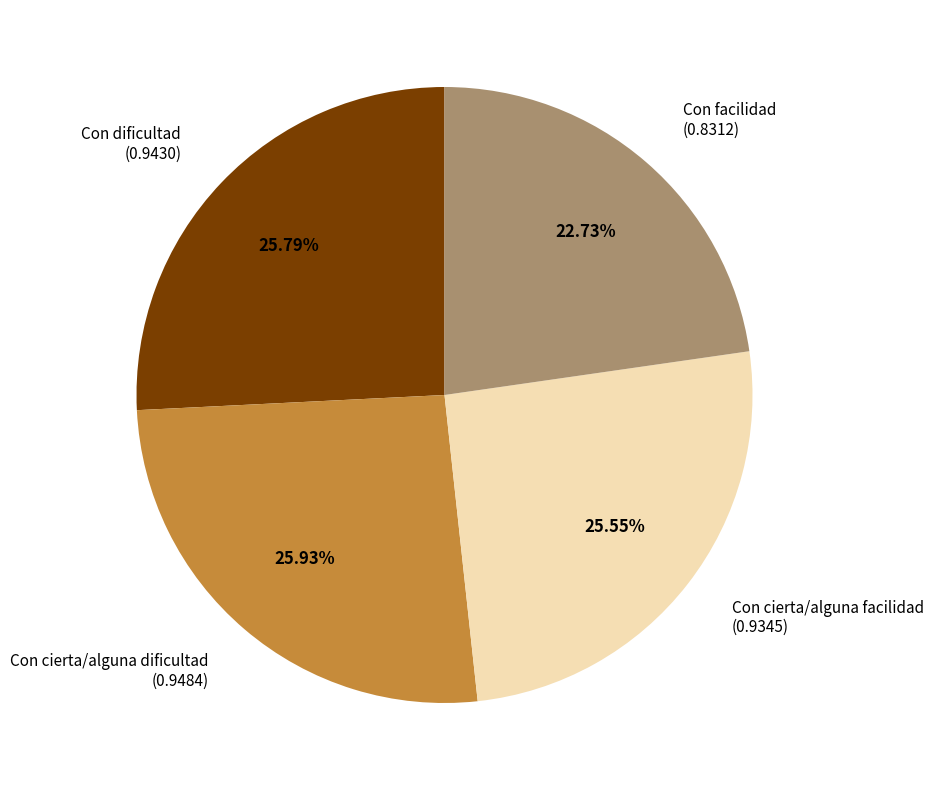

Is there a majority slice in this chart?

No